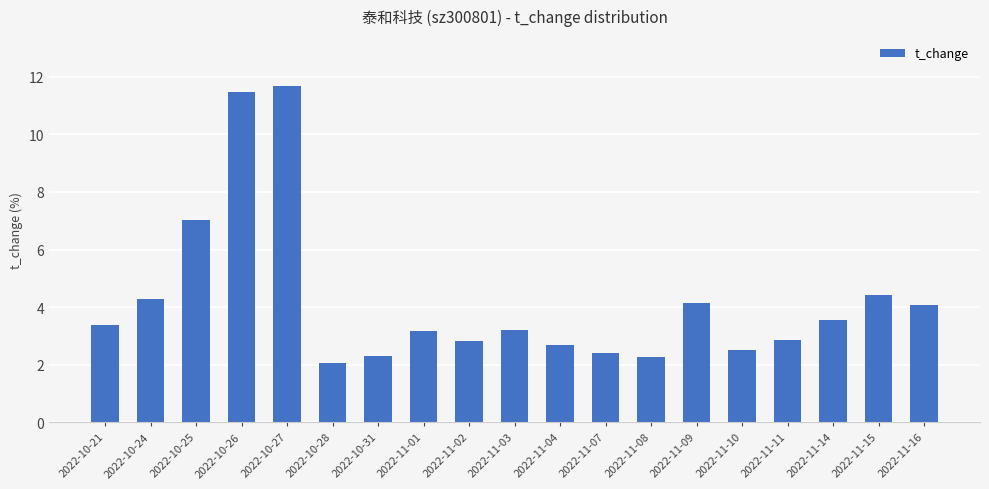

The value at 2022-10-28 is 1.4. True or false?

False